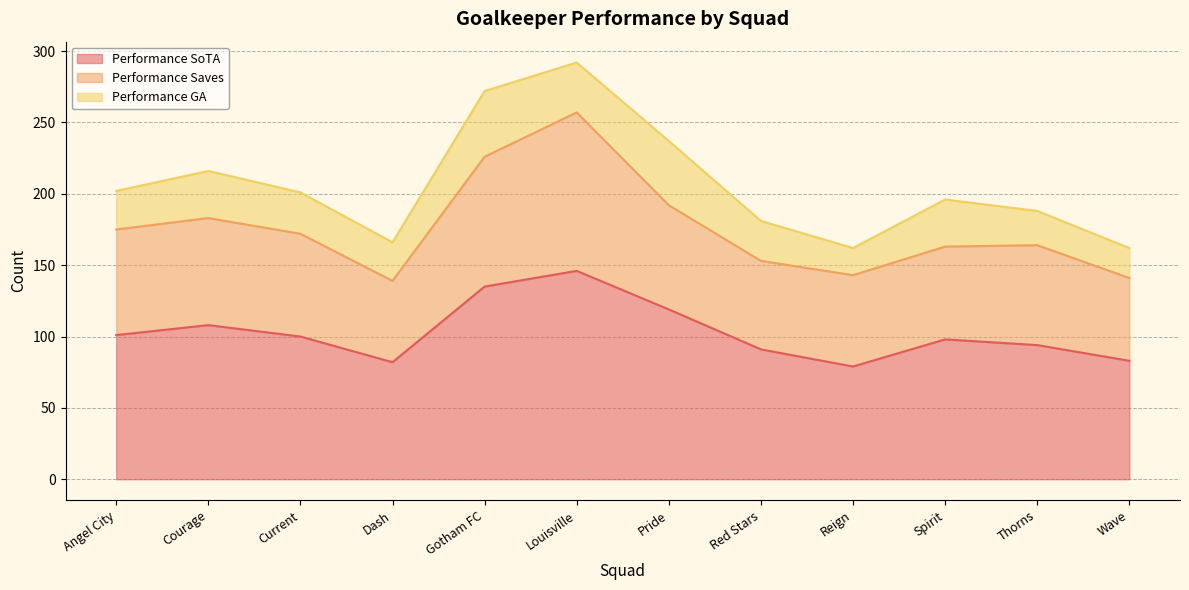

At which label does Performance GA reach its peak?

Gotham FC